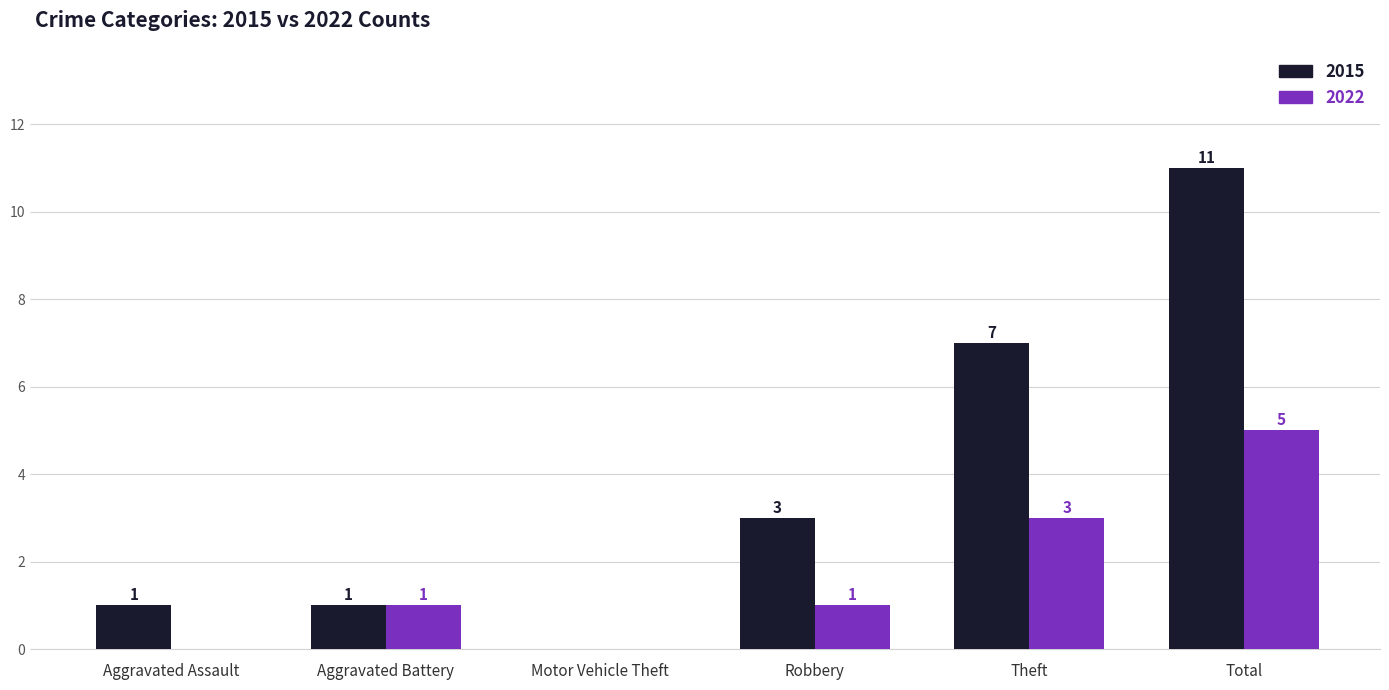

How many categories are shown in the chart?

6